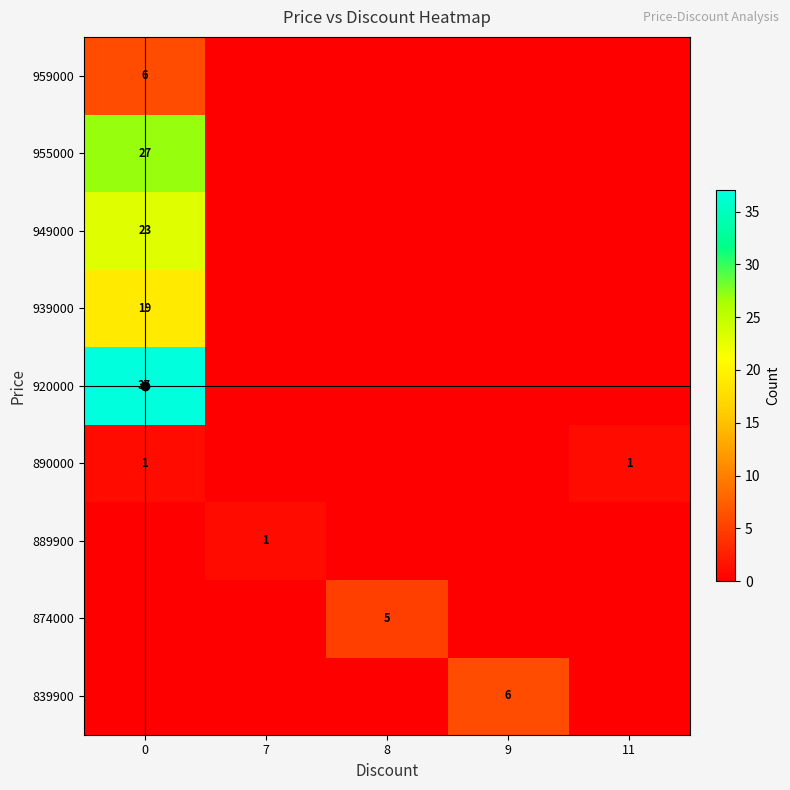

What is the greatest value displayed?

37